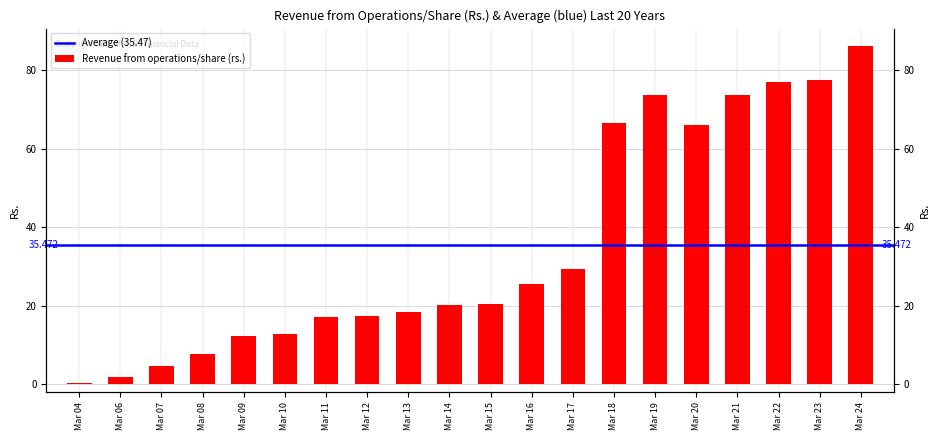

List the labels in order of value, smallest first.

Mar 04, Mar 06, Mar 07, Mar 08, Mar 09, Mar 10, Mar 11, Mar 12, Mar 13, Mar 14, Mar 15, Mar 16, Mar 17, Mar 20, Mar 18, Mar 19, Mar 21, Mar 22, Mar 23, Mar 24